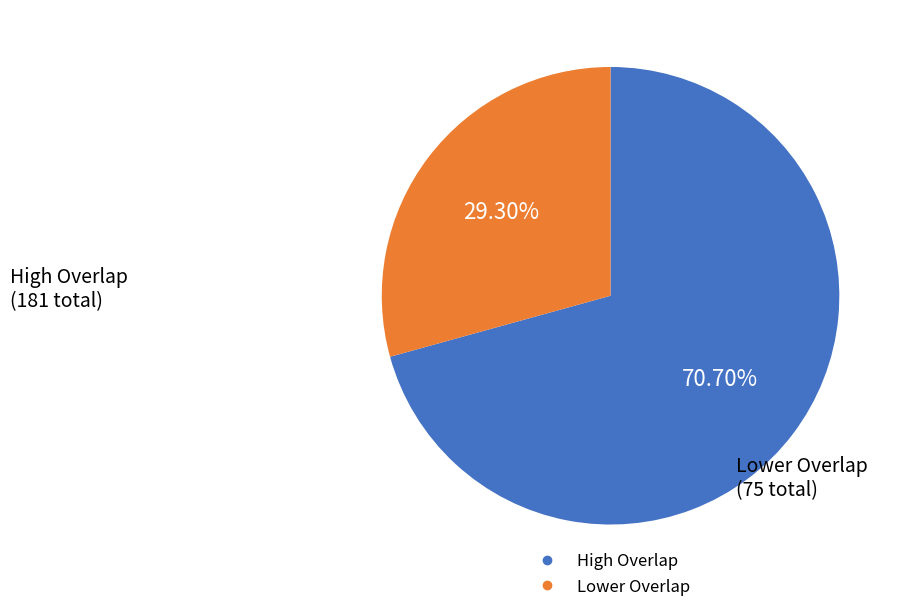

Is there a majority slice in this chart?

Yes